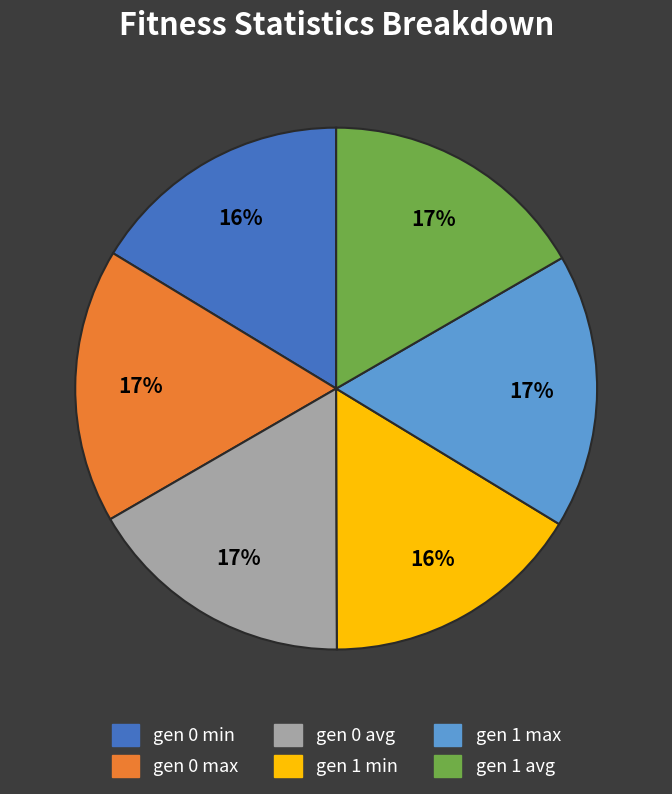

Which has a higher value, gen 0 max or gen 1 min?

gen 0 max